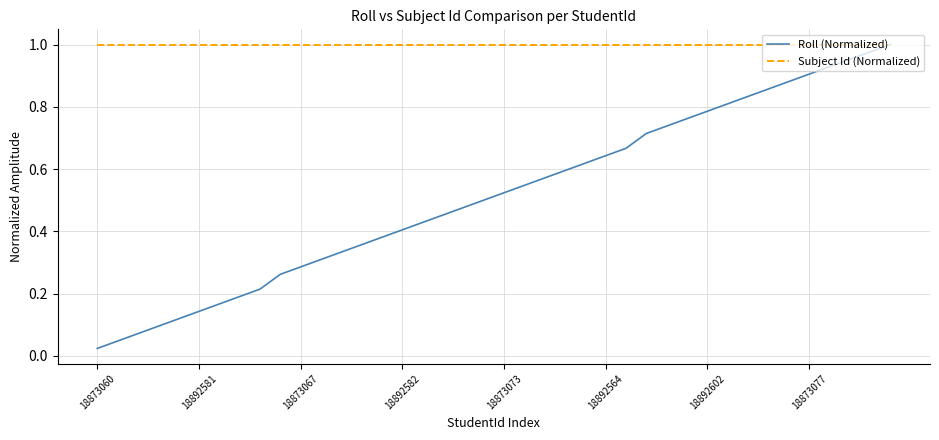

What is the sum of all Subject Id (Normalized) values?

40.0